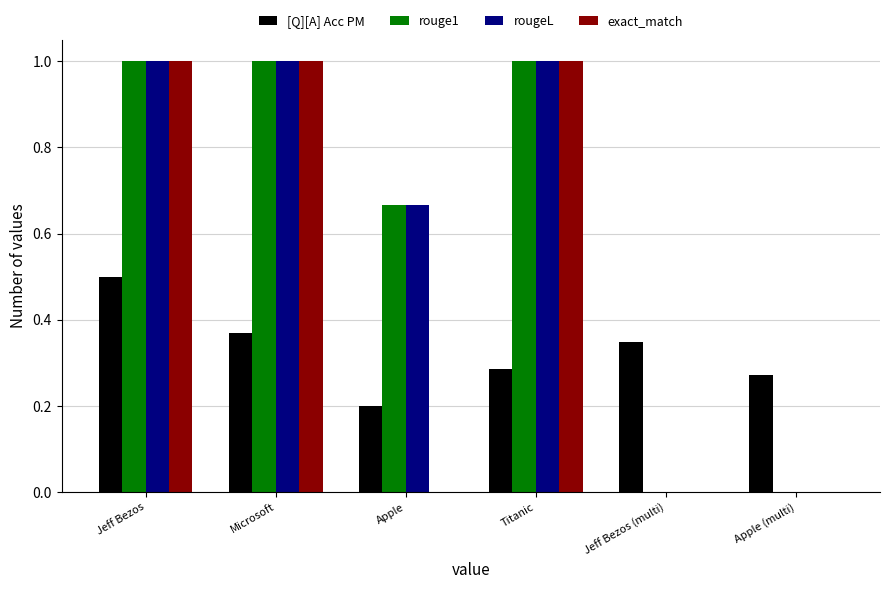

The value of rougeL at Apple (multi) is -0.7. True or false?

False